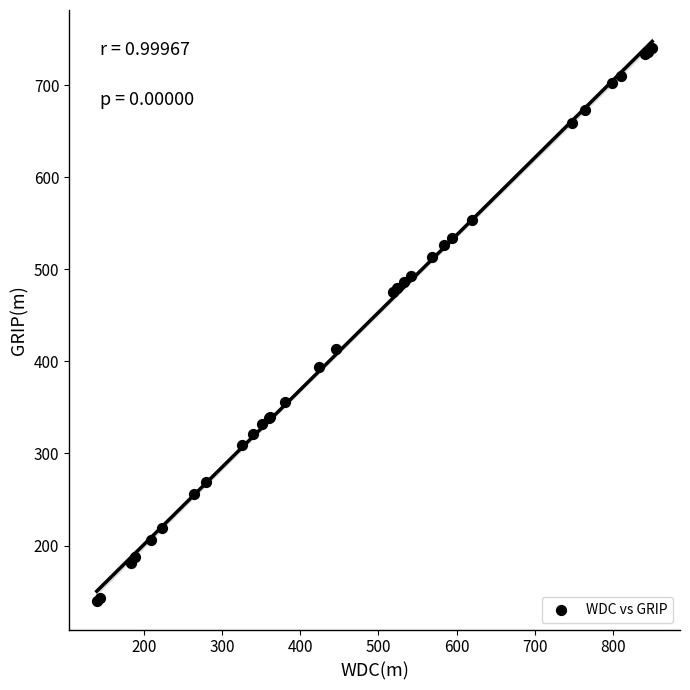

What Y value in the scatter plot is closest to 439?

413.2